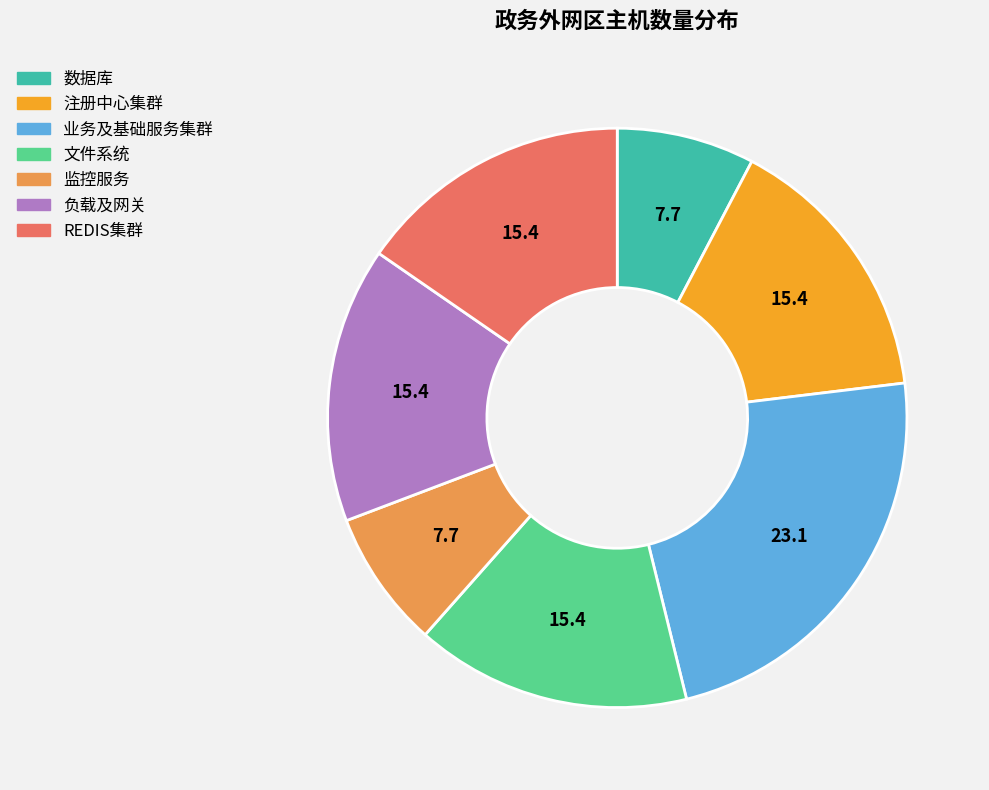

What is the largest slice in the pie chart?

业务及基础服务集群